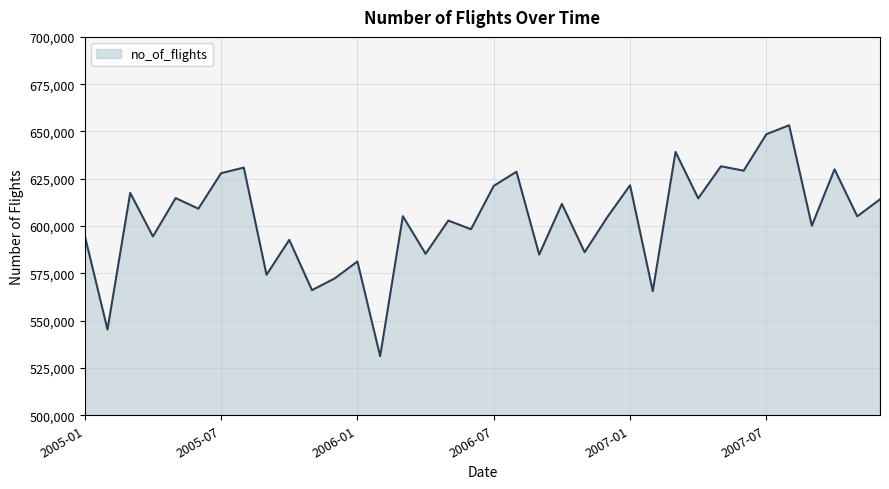

What is the sum of the values at 15 and 22?

1171548